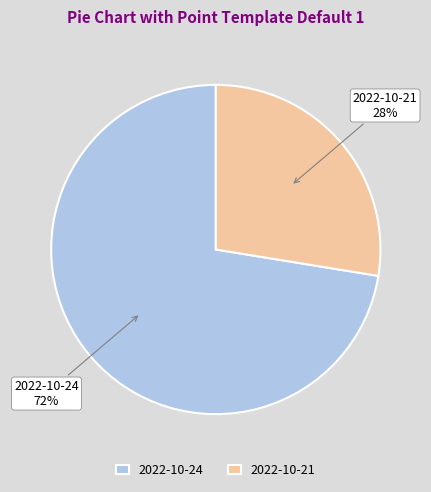

Is the sum of 2022-10-21 and 2022-10-24 greater than half?

Yes